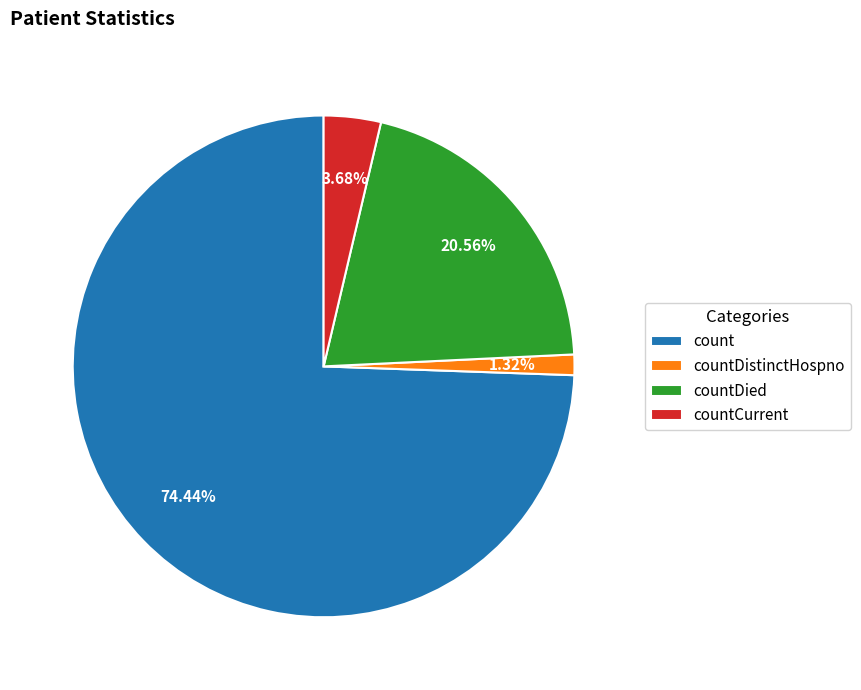

Which category has the biggest portion of the pie?

count